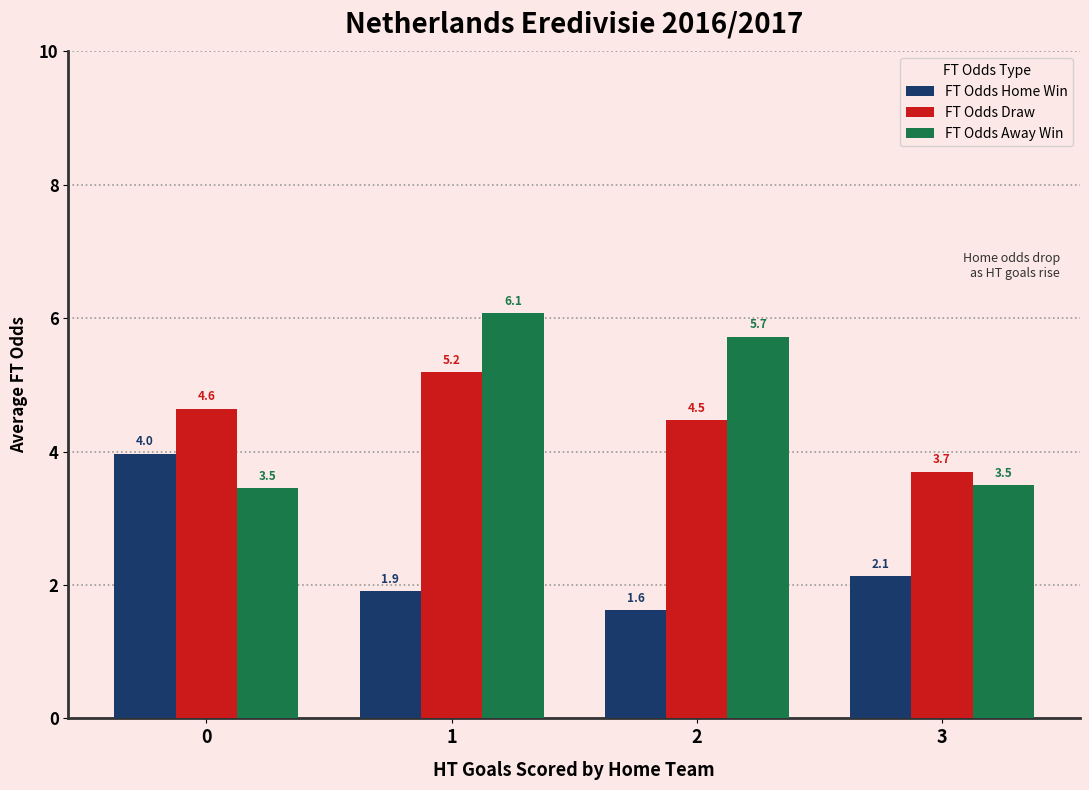

What is the value of the FT Odds Away Win bar at the 1st from the left?

3.5